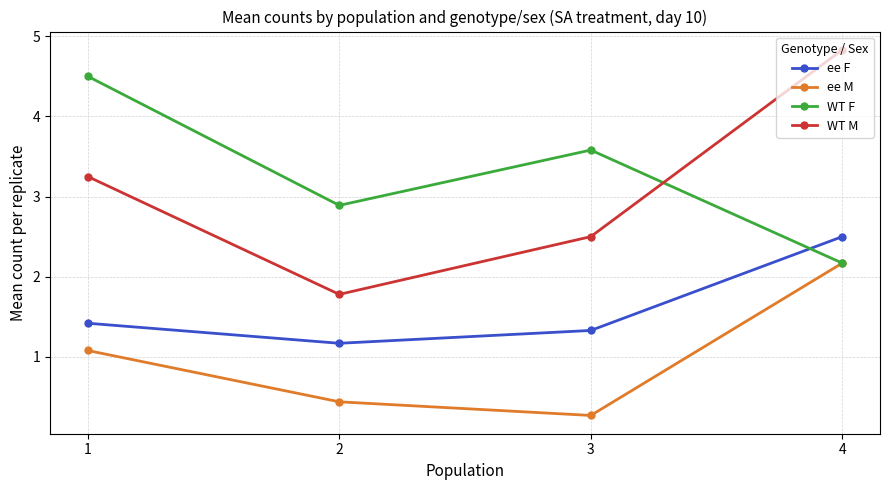

How many interior local valleys does the WT F series have?

1